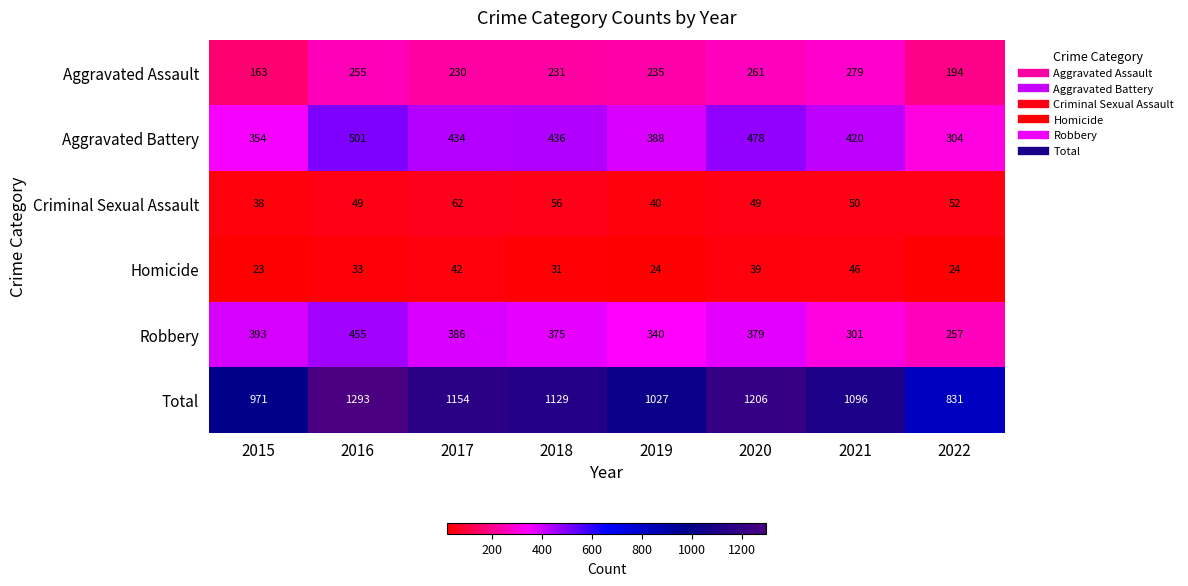

What is the approximate value of Homicide at 2015?

23